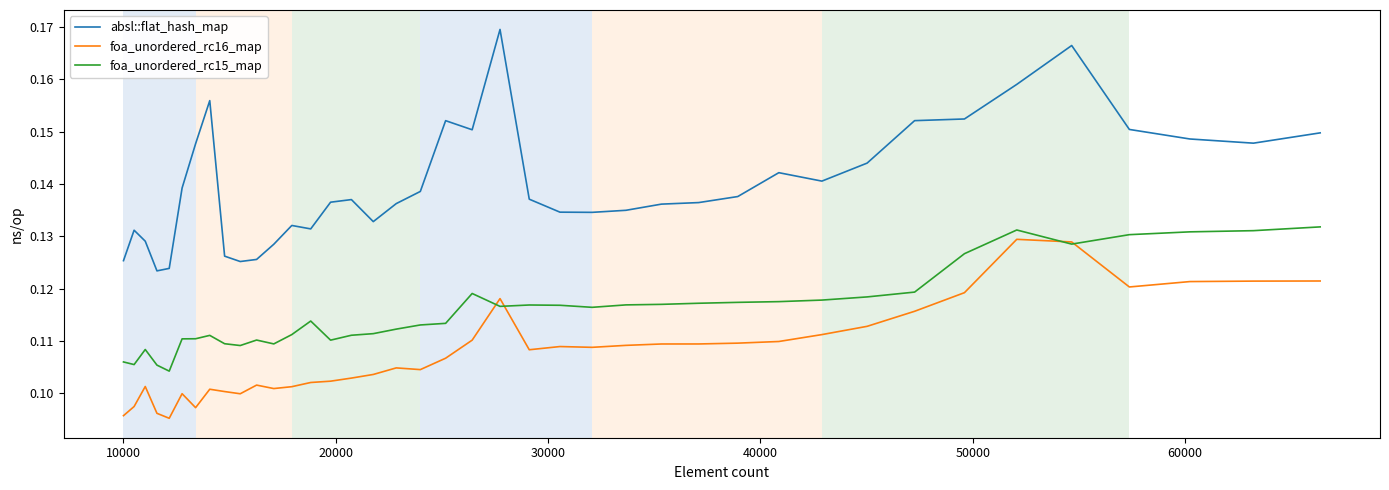

True or false: absl::flat_hash_map and foa_unordered_rc15_map intersect in this chart.

False